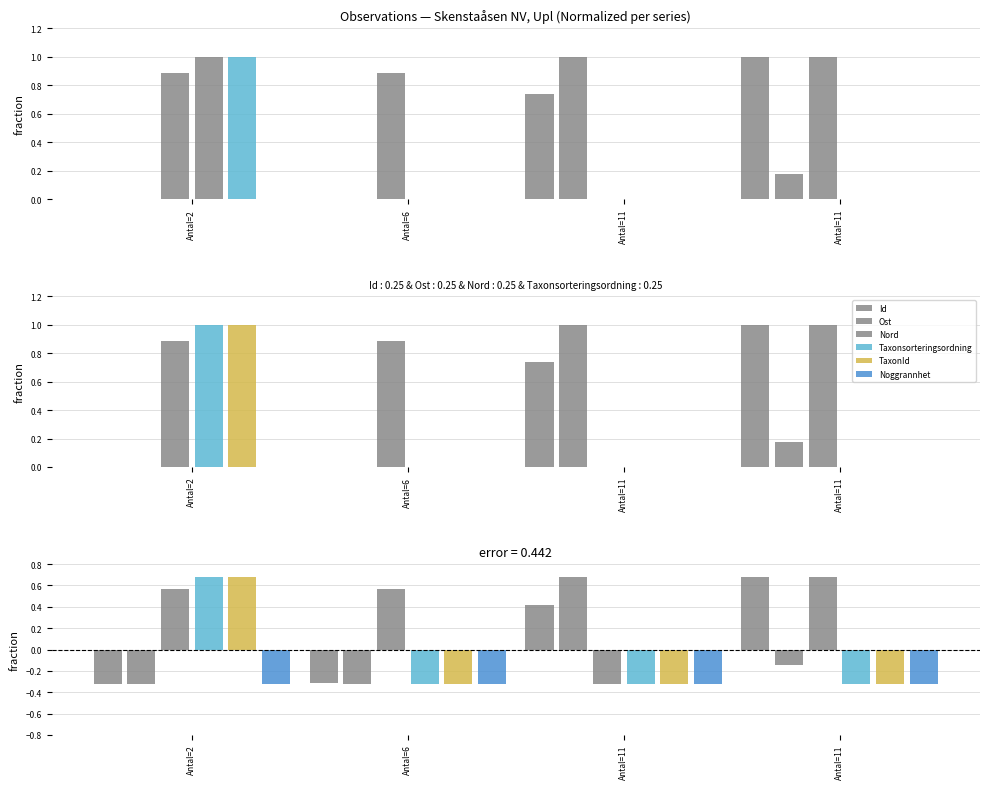

At which label does TaxonId reach its peak?

Antal=2